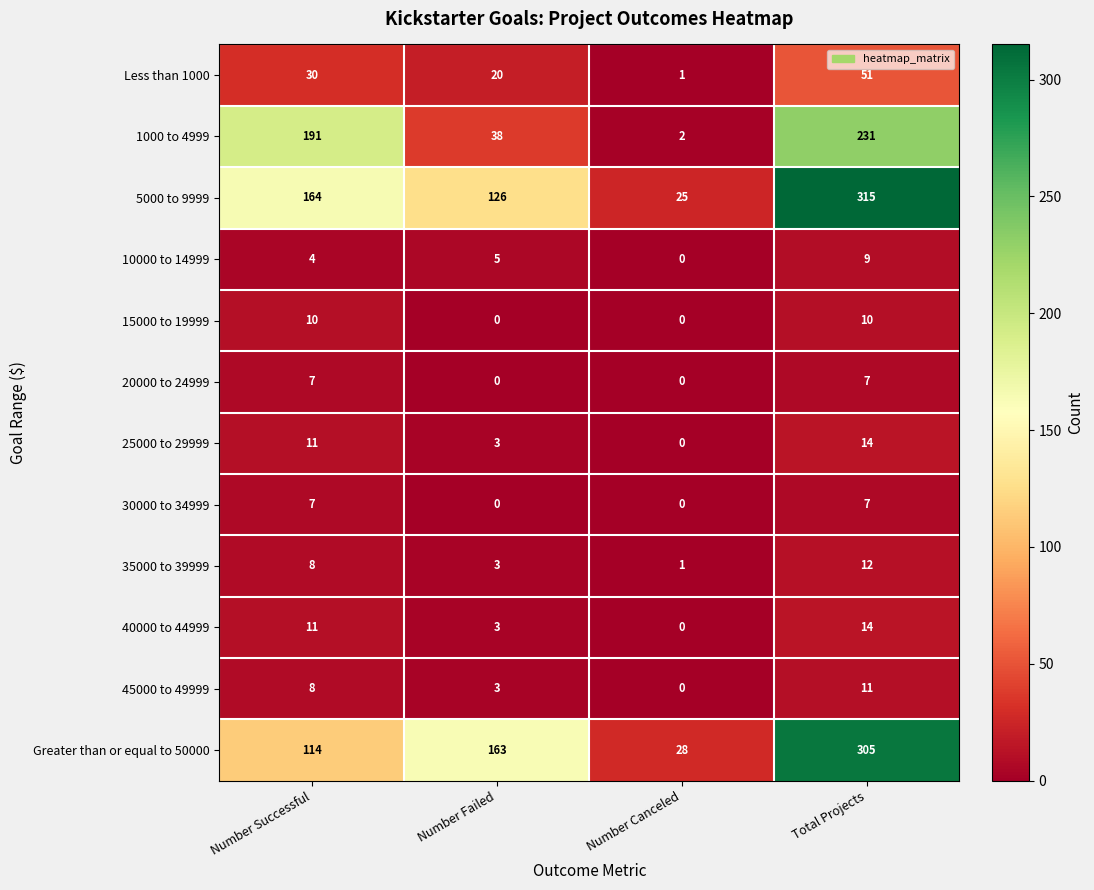

Rank the categories by Less than 1000 value from lowest to highest.

Number Canceled, Number Failed, Number Successful, Total Projects